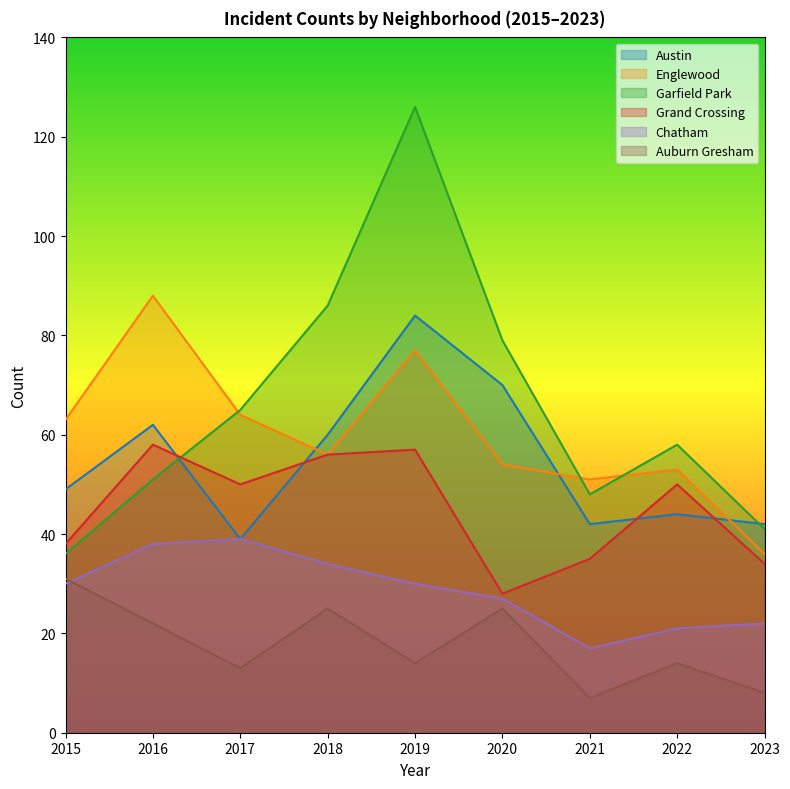

Reading left to right, extract all data points from this chart.

Austin: 49	62	39	60	84	70	42	44	42
Englewood: 63	88	64	56	77	54	51	53	36
Garfield Park: 36	51	65	86	126	79	48	58	41
Grand Crossing: 38	58	50	56	57	28	35	50	34
Chatham: 30	38	39	34	30	27	17	21	22
Auburn Gresham: 31	22	13	25	14	25	7	14	8